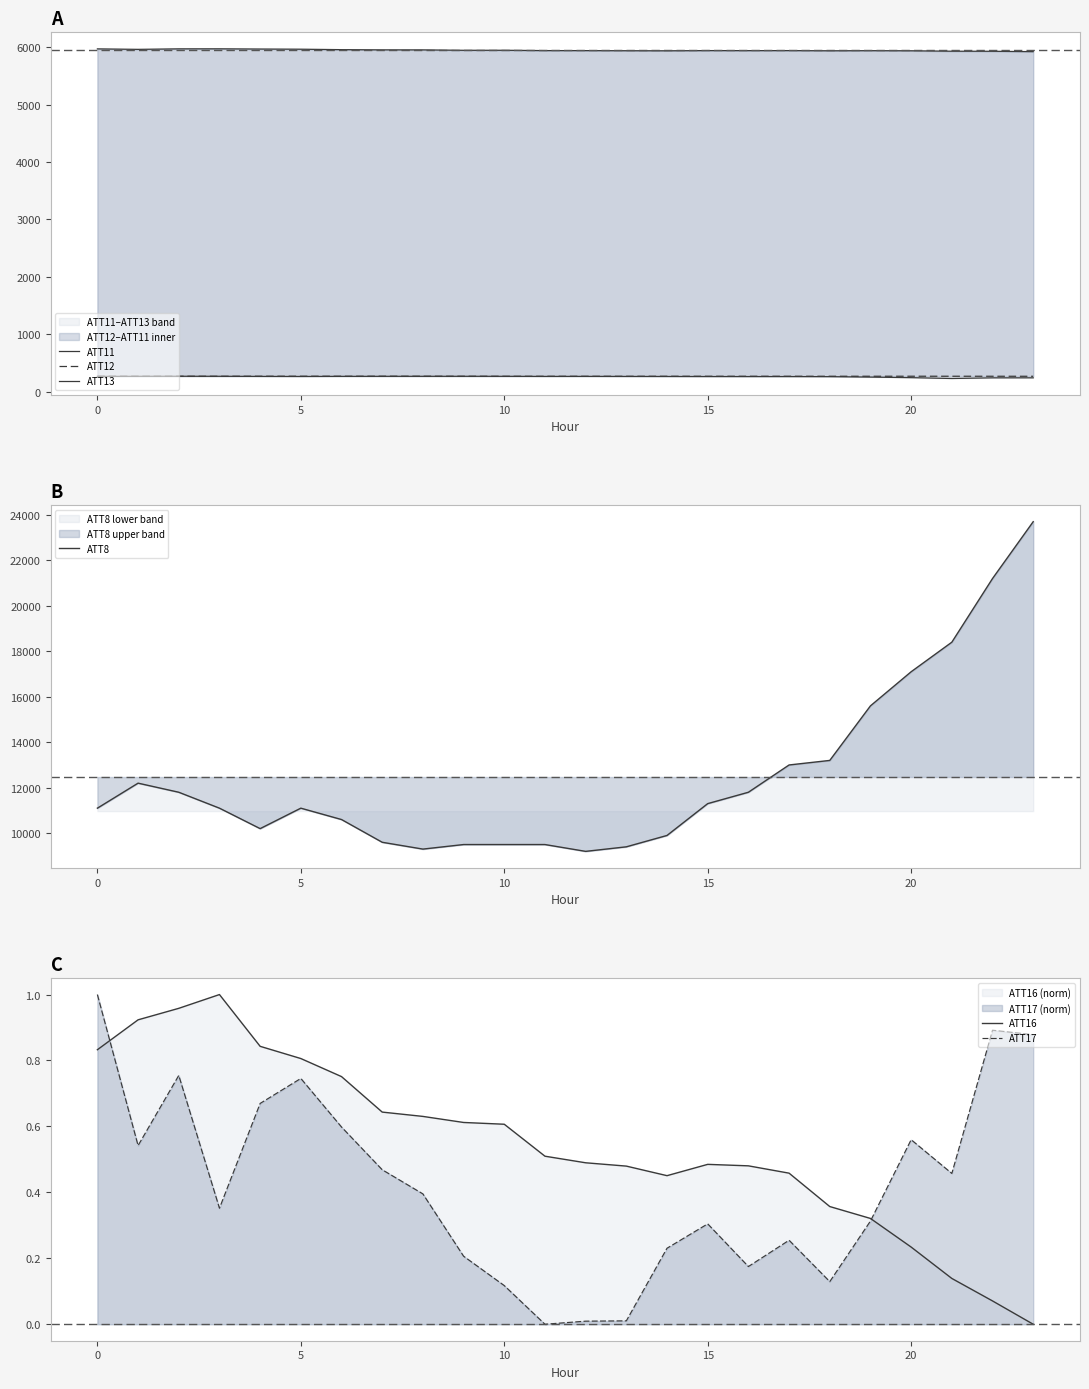

At how many categories does at least one series exceed 22268?

1